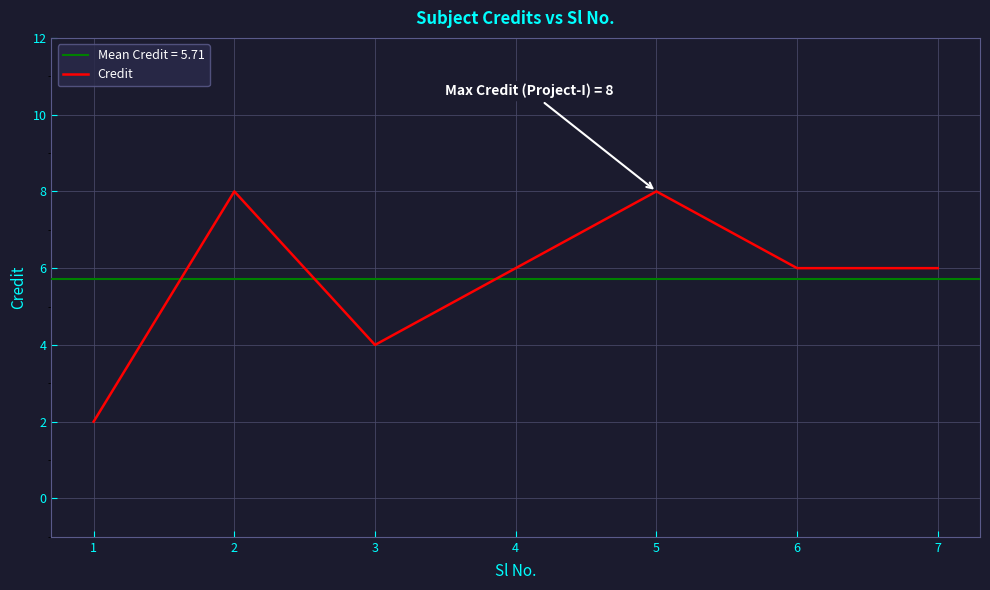

Where is the data nearest to the value 5?

3